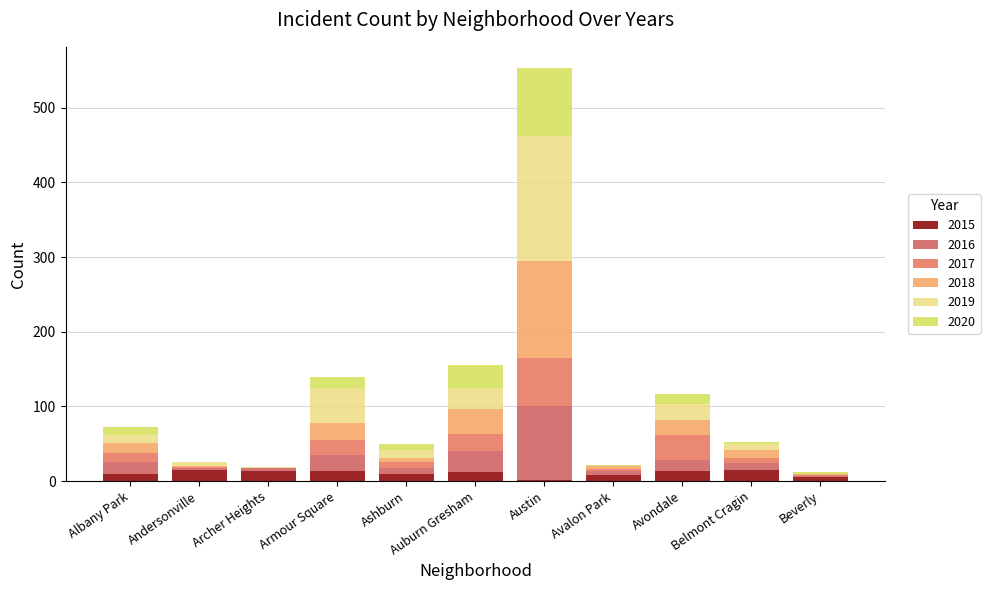

What is the label of the 3rd bar from the right?

Avondale